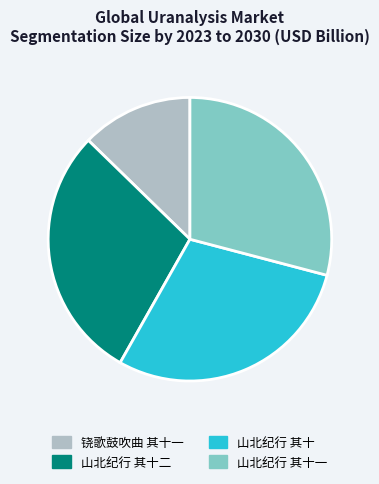

What is the ratio of the value at 铙歌鼓吹曲 其十一 to the value at 山北纪行 其十?

0.4